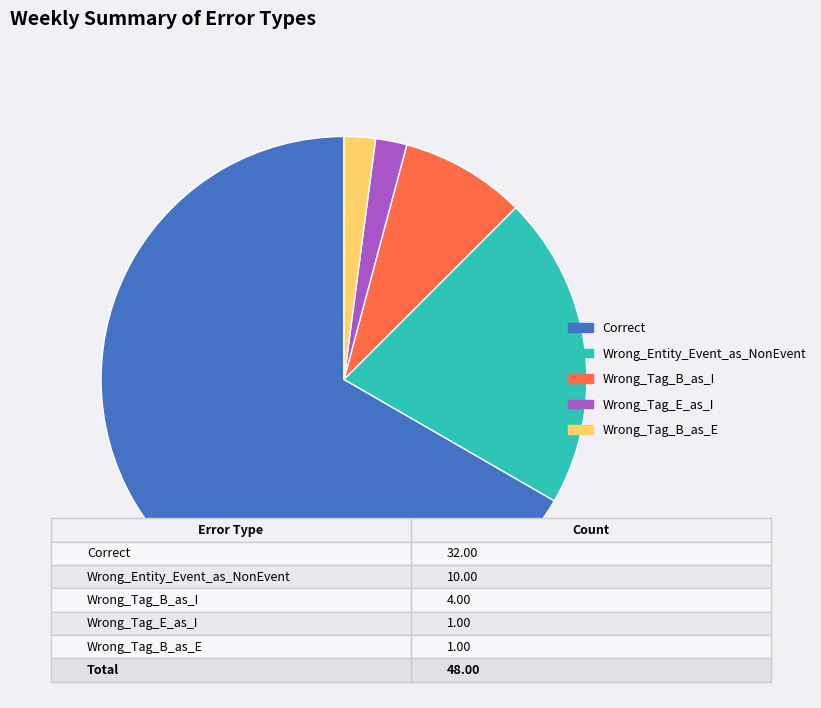

Combined, do Correct and Wrong_Tag_B_as_I account for over 50%?

Yes